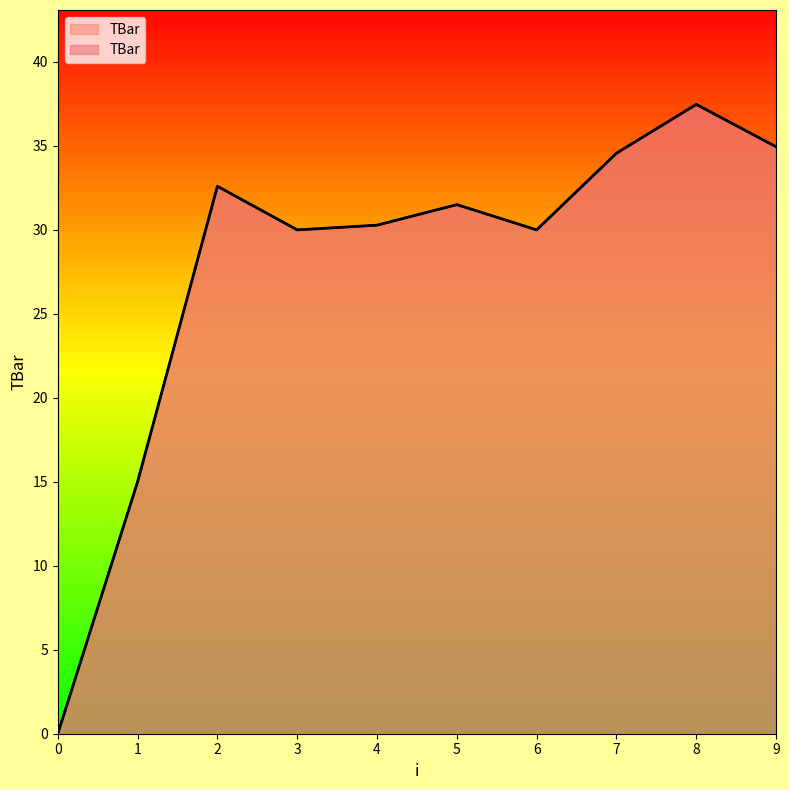

How many points are higher than both their immediate neighbors (excluding endpoints)?

3